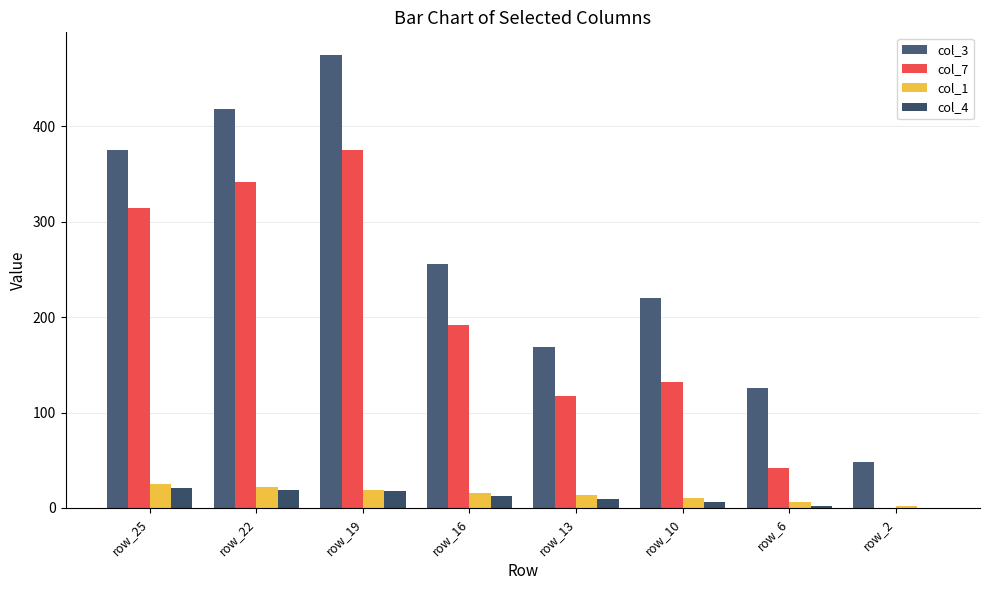

How many groups of bars are there?

8